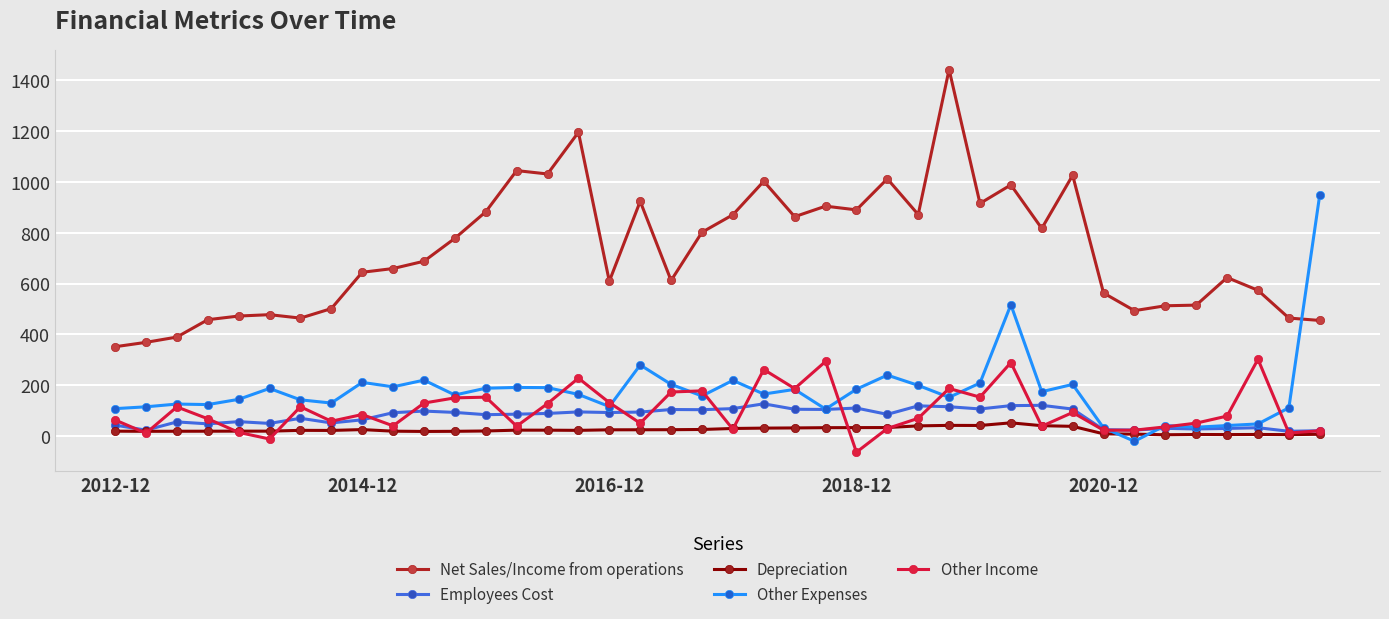

True or false: Net Sales/Income from operations has more than 2 interior local peaks.

True